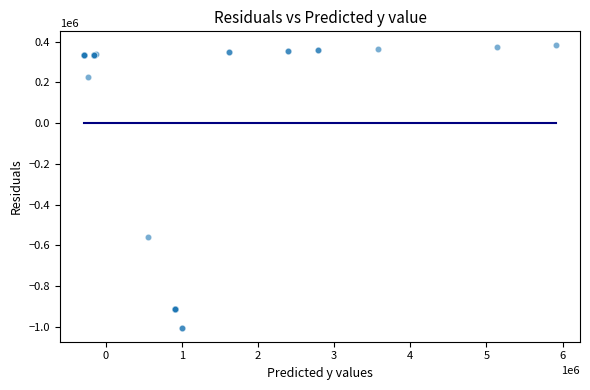

What Y value in the scatter plot is closest to -311124?

-557477.0